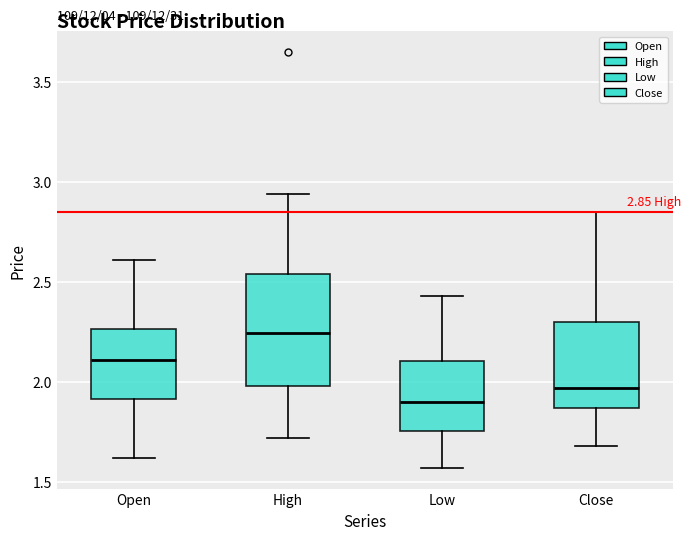

Which box is the tallest, from its lower edge to its upper edge?

High